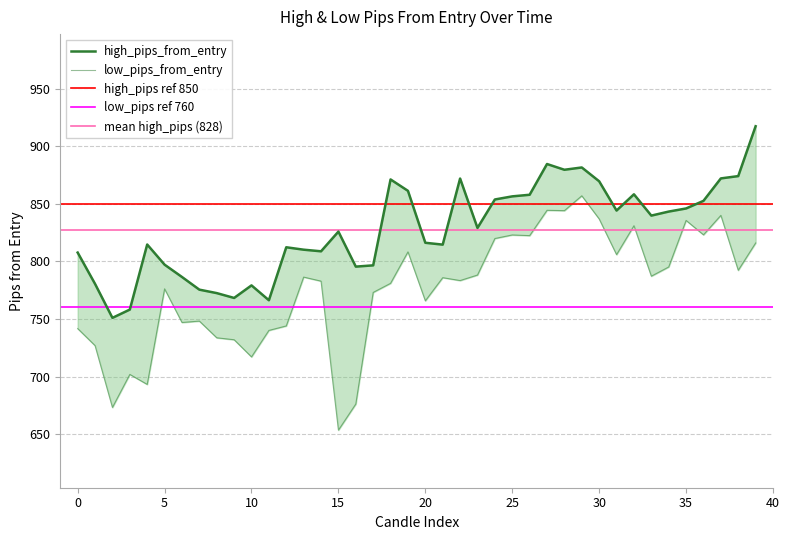

What is the difference between the highest and lowest values at 39?

101.4